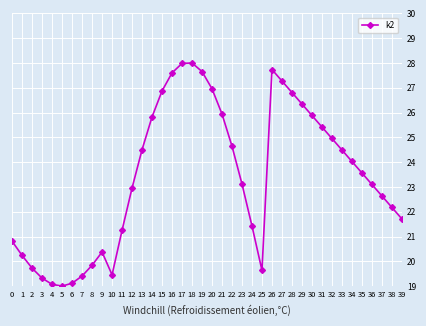

How many points are higher than both their immediate neighbors (excluding endpoints)?

3